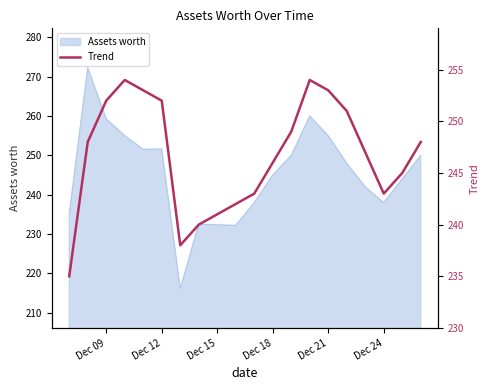

What is the maximum value for Assets worth?

272.3